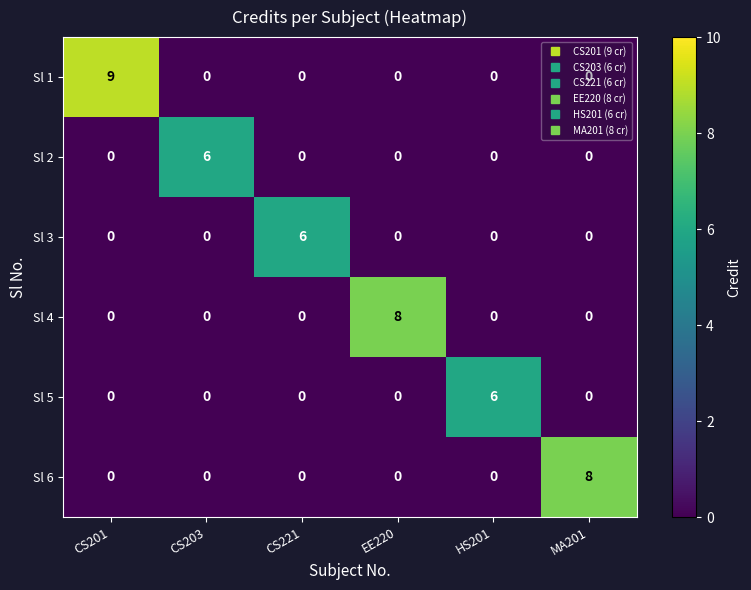

Count the number of data series in this chart.

6